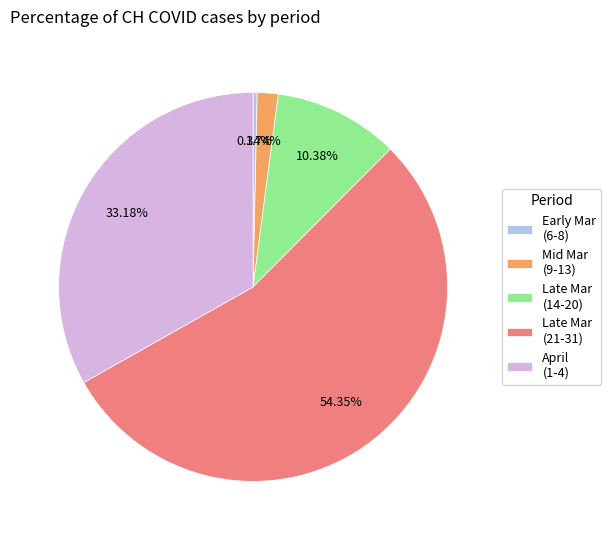

Which category accounts for the majority?

Late Mar (21-31)